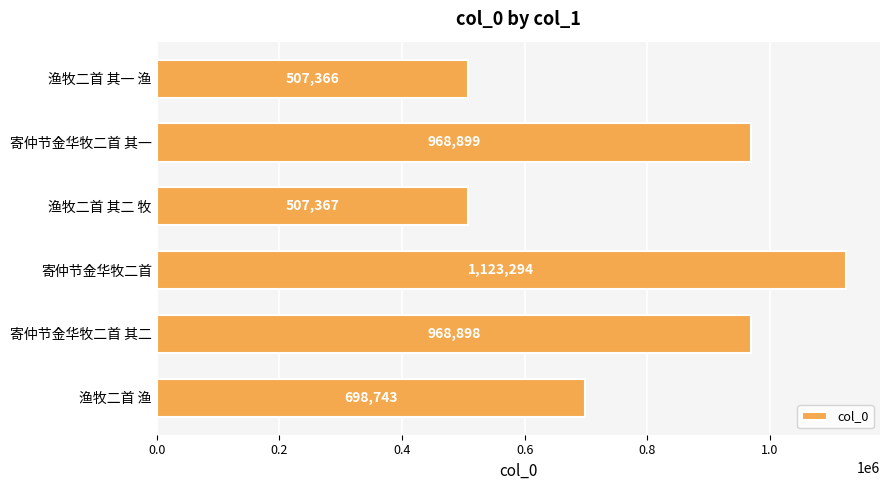

How many distinct data groups are displayed?

1